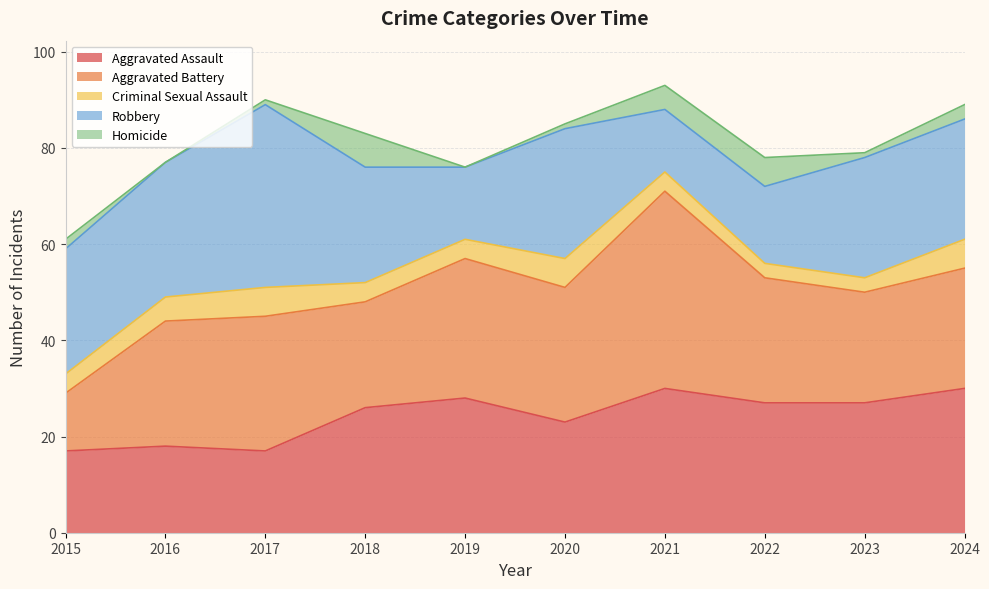

At which label does Homicide reach its peak?

2018